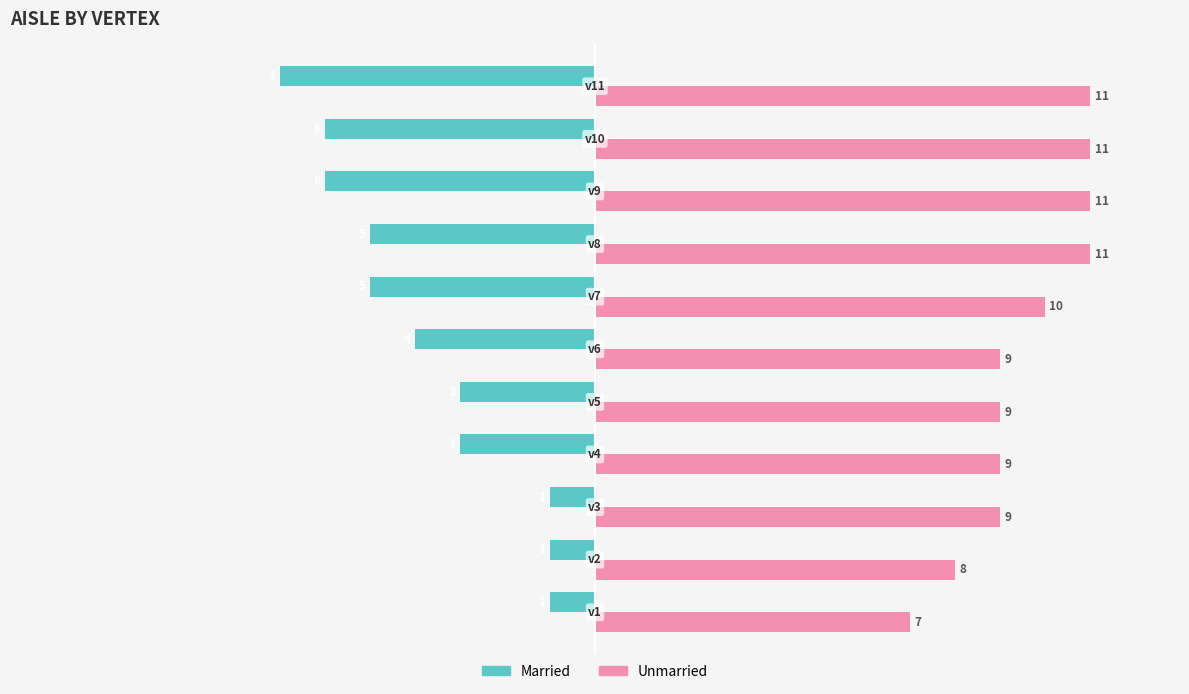

Which series has the widest spread of values?

Married